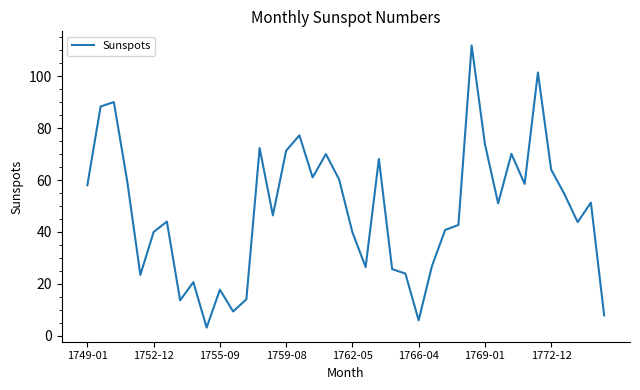

What is the difference between the maximum and minimum values?

108.6